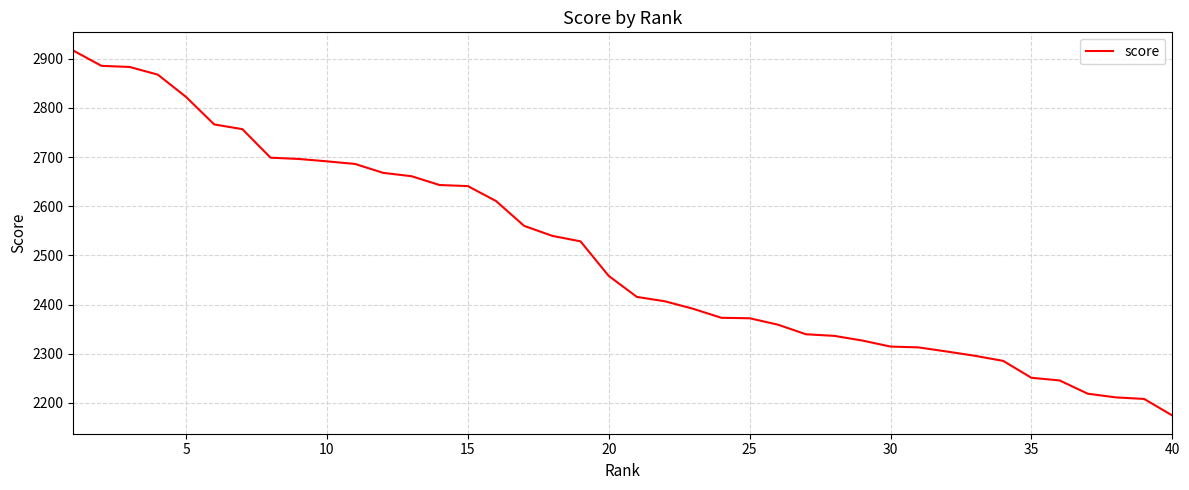

What is the smallest value displayed?

2174.5